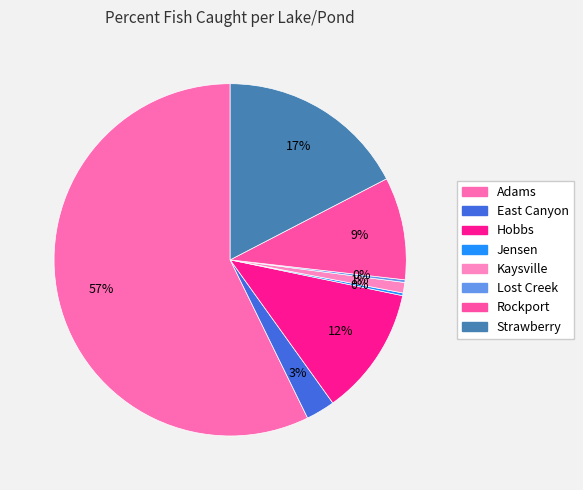

Which slice is the largest?

Adams